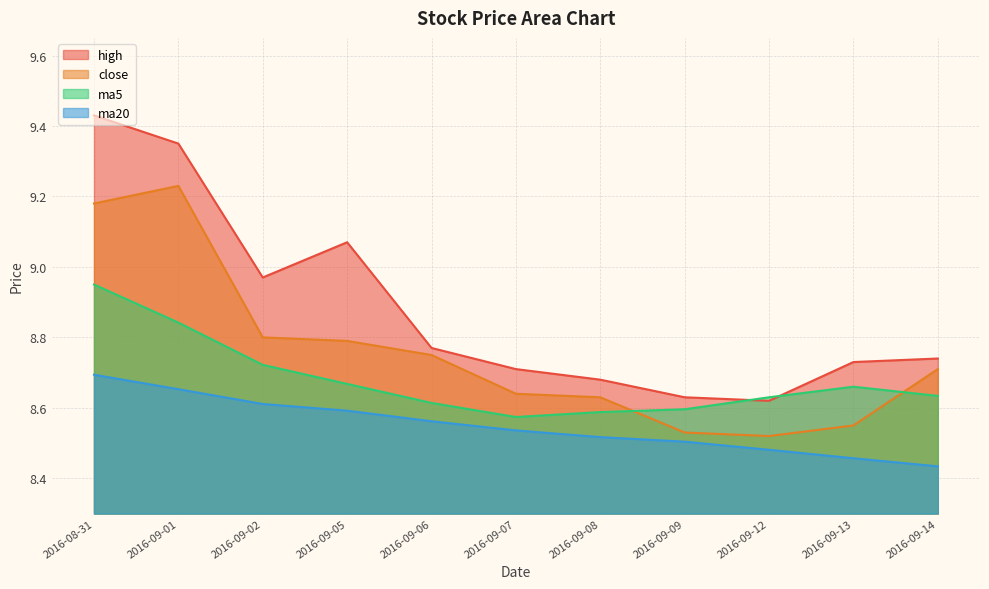

Is it true that close equals 8.8 at 2016-09-05?

True